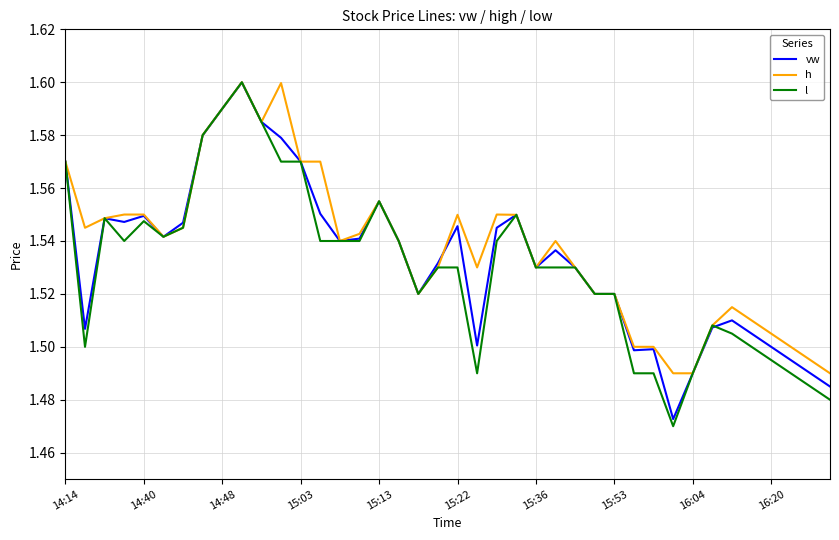

Which series has the largest range (max minus min)?

l